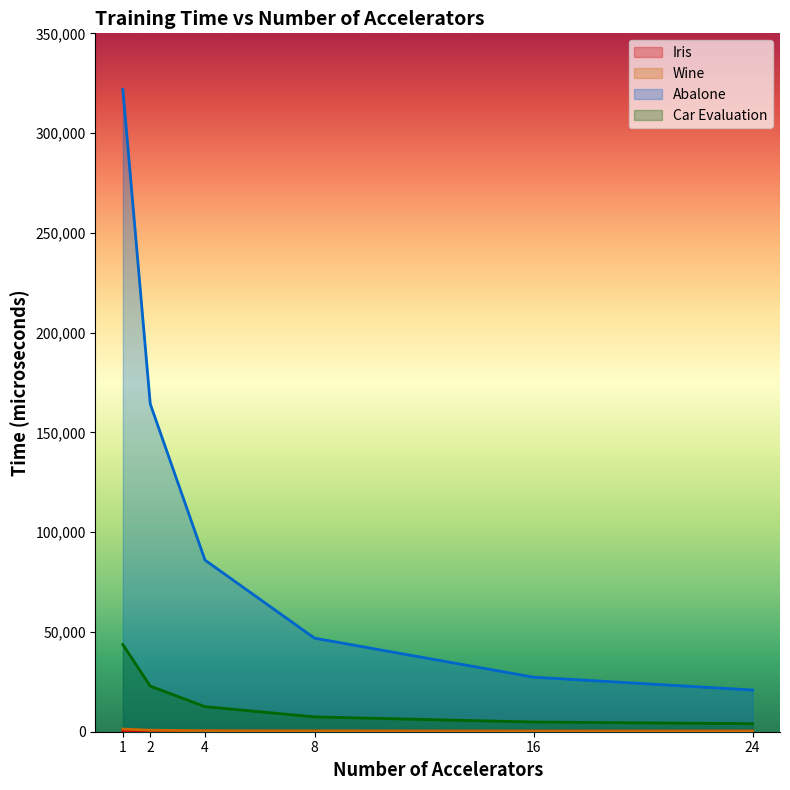

How many lines are shown in the chart?

4